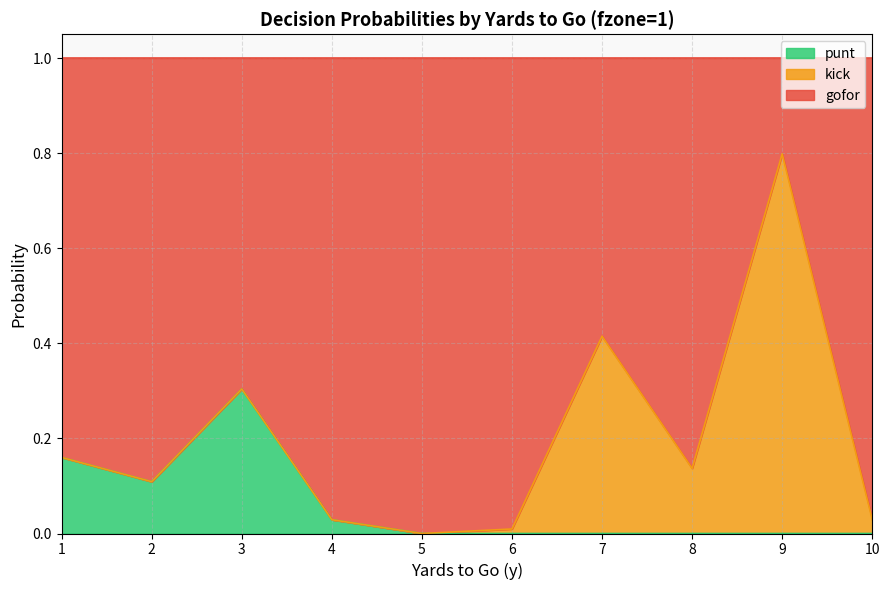

Is the value of punt_line at 5 greater than the value of kick_line at 10?

No